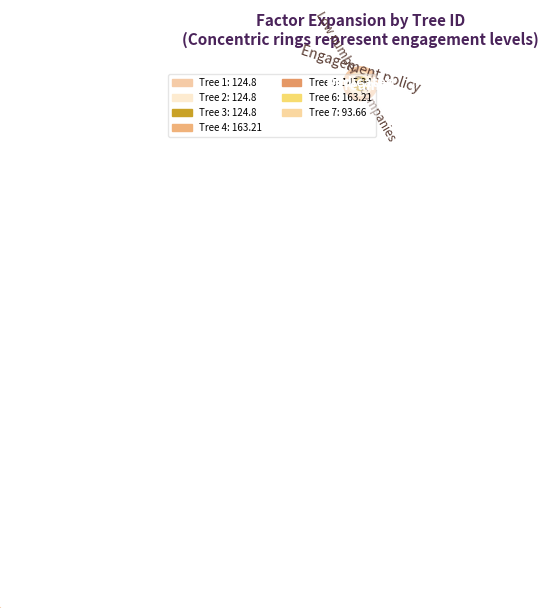

Which category has the smallest portion of the pie?

7